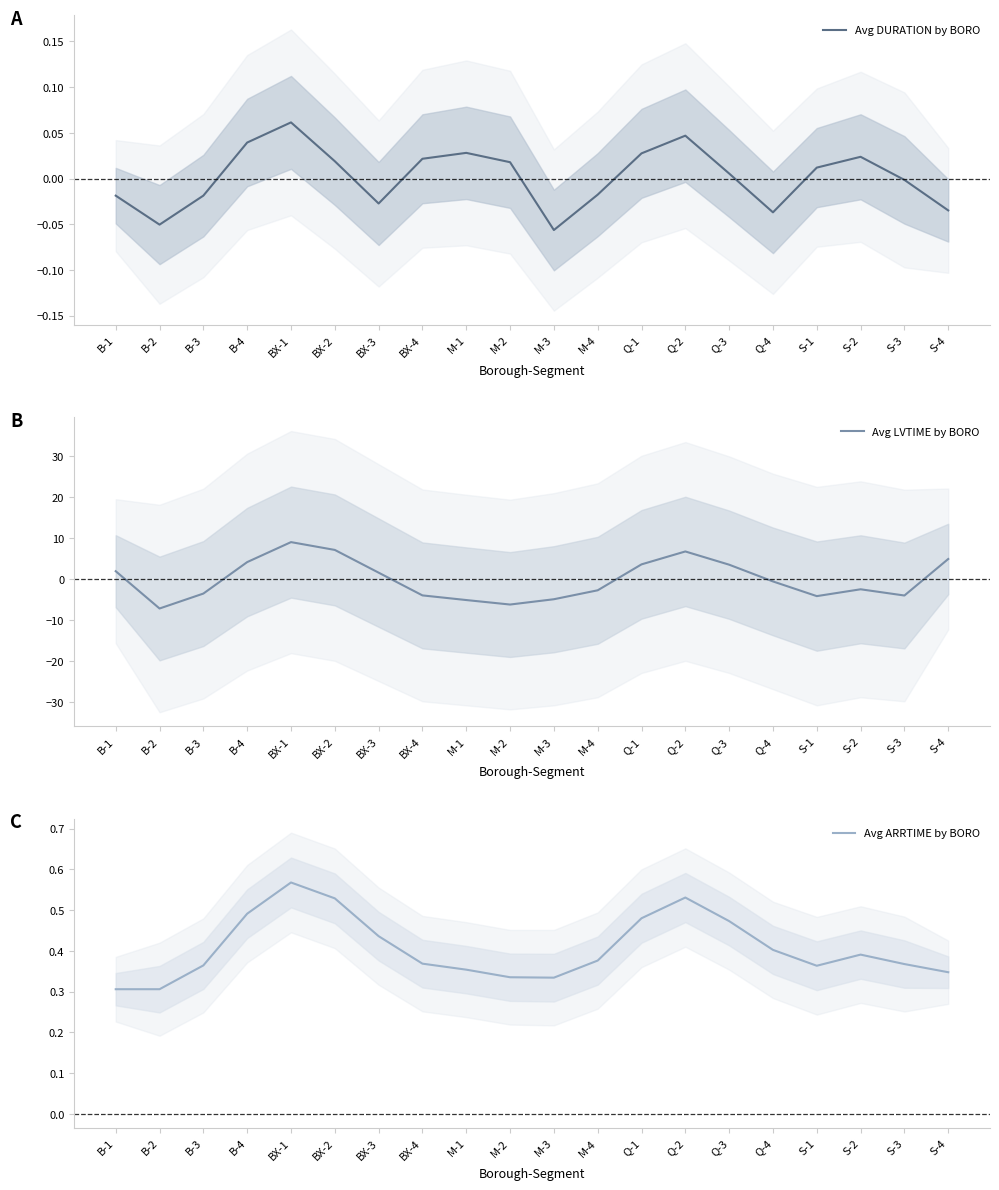

What is the minimum value for Avg ARRTIME by BORO?

0.3